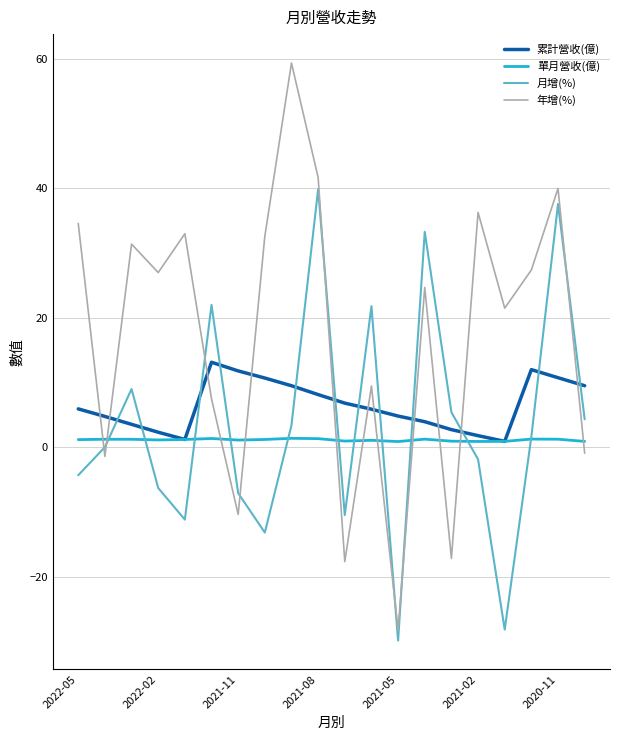

What is the minimum value shown in the chart?

-29.9